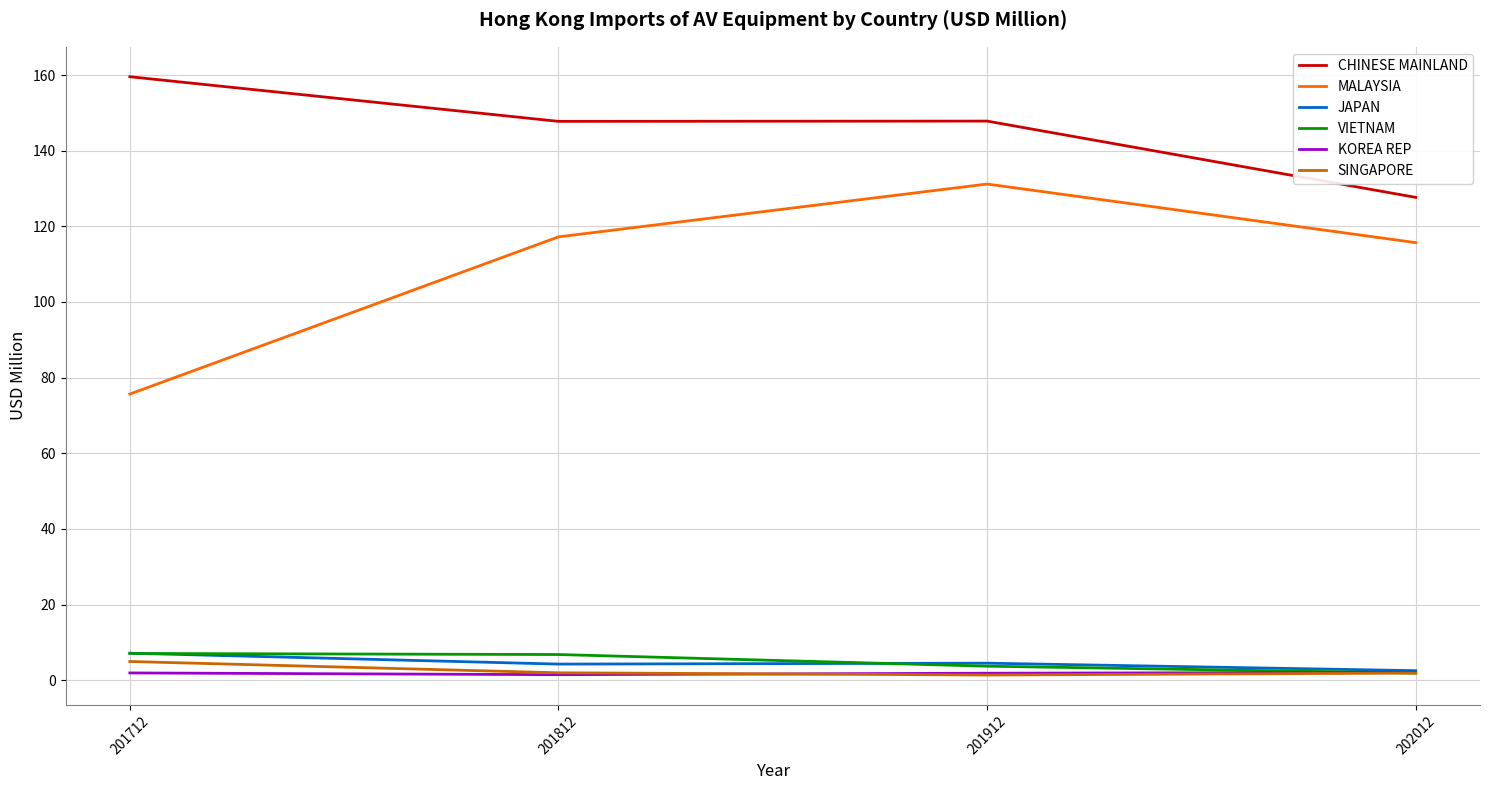

How many values in the VIETNAM series are below 6?

2